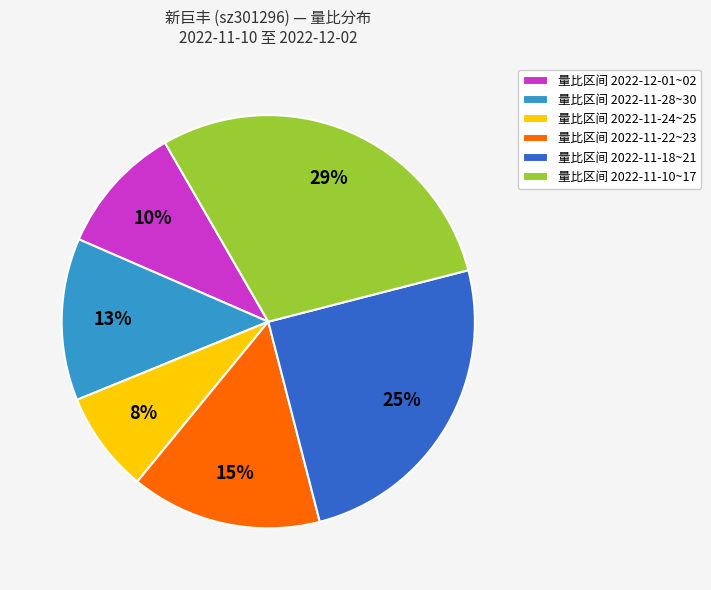

How many slices are in this pie chart?

6